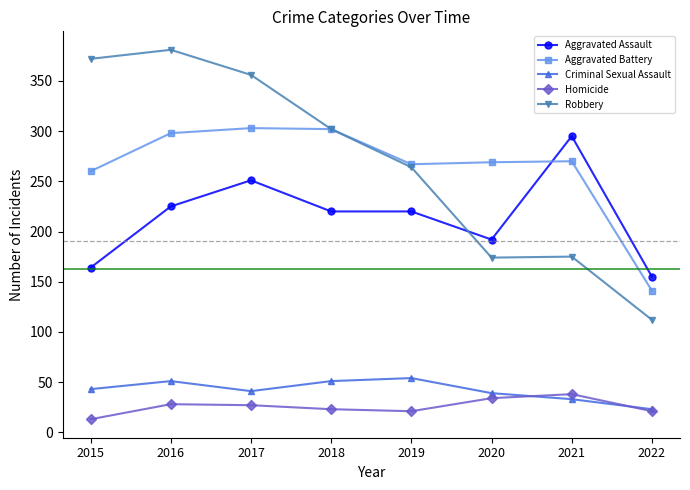

True or false: Criminal Sexual Assault and Robbery cross at least once.

False